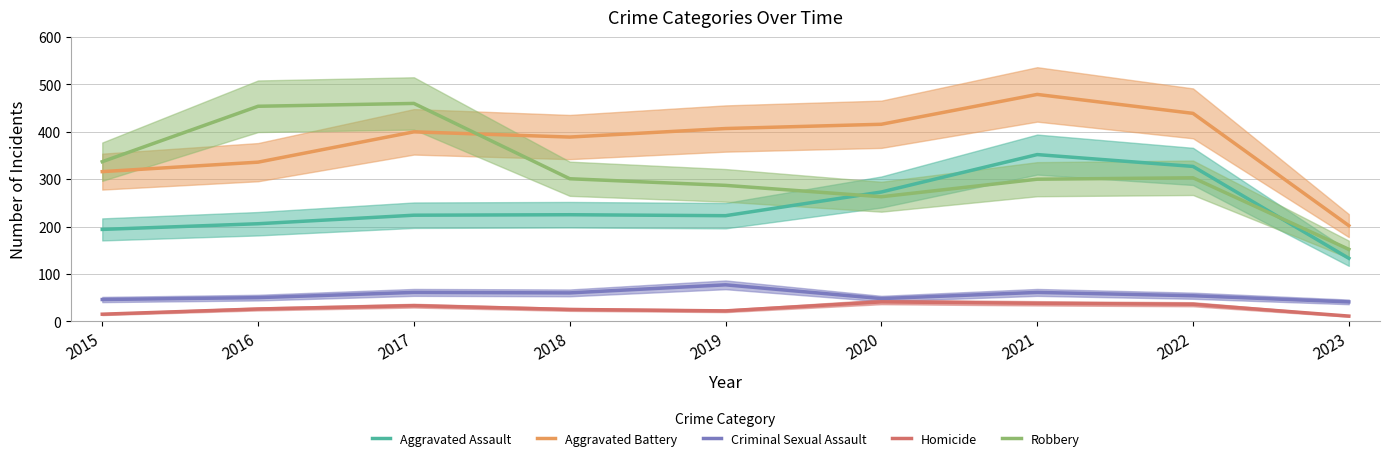

What is the minimum value shown in the chart?

11